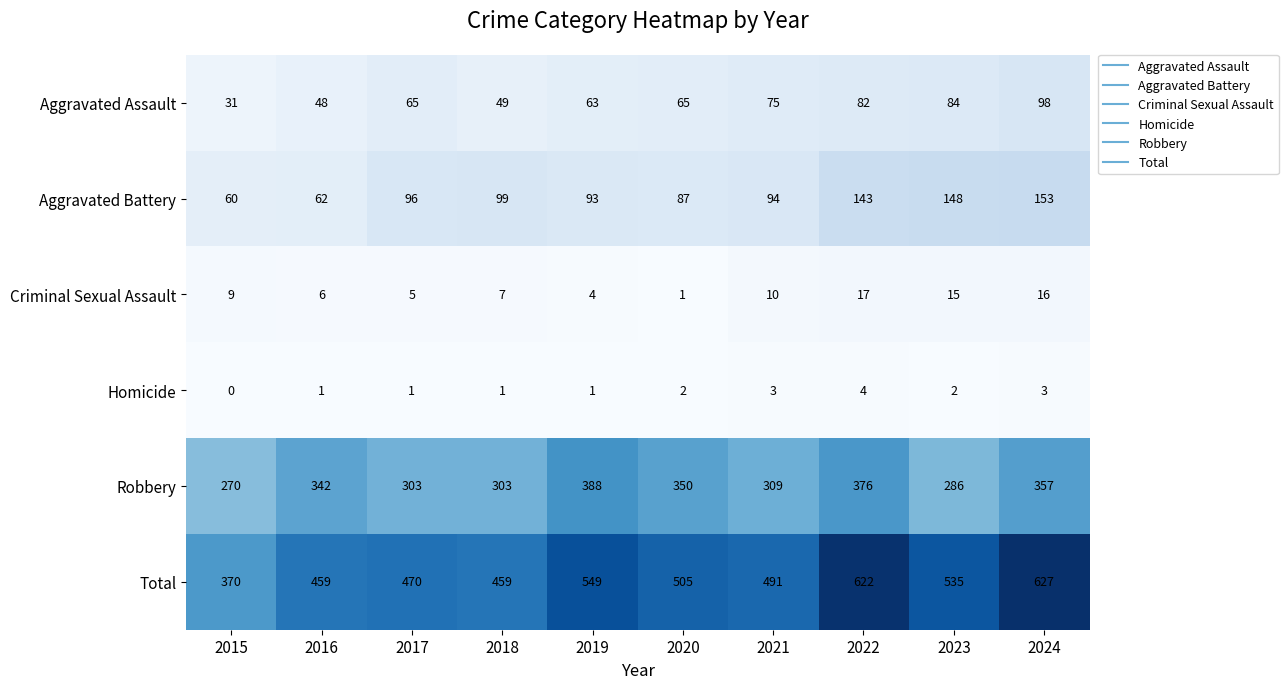

At 2022, list the series in order from smallest to largest.

Homicide, Criminal Sexual Assault, Aggravated Assault, Aggravated Battery, Robbery, Total